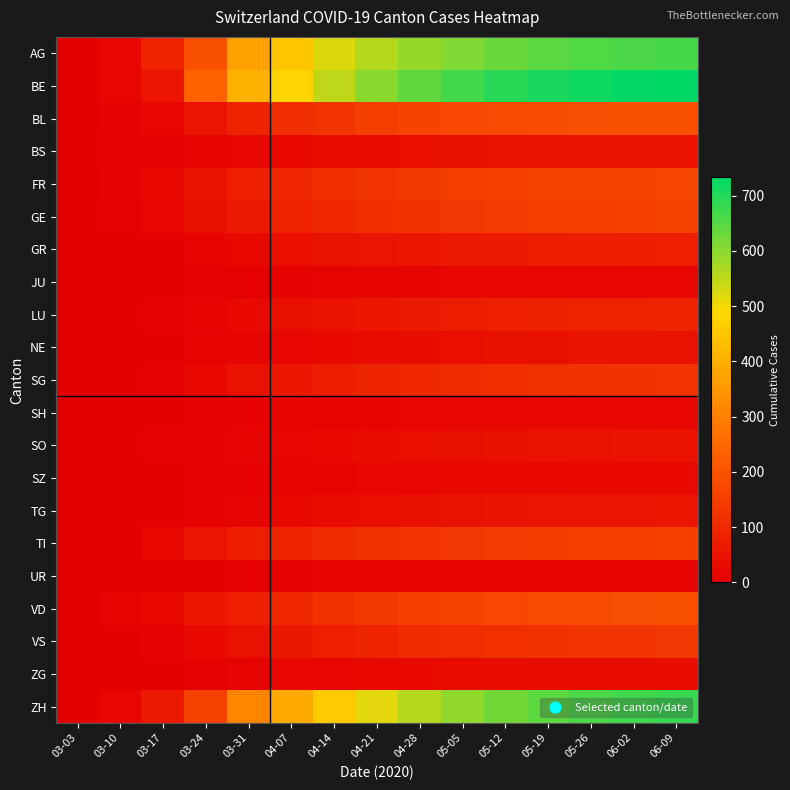

Which category has the highest value across all series?

06-09